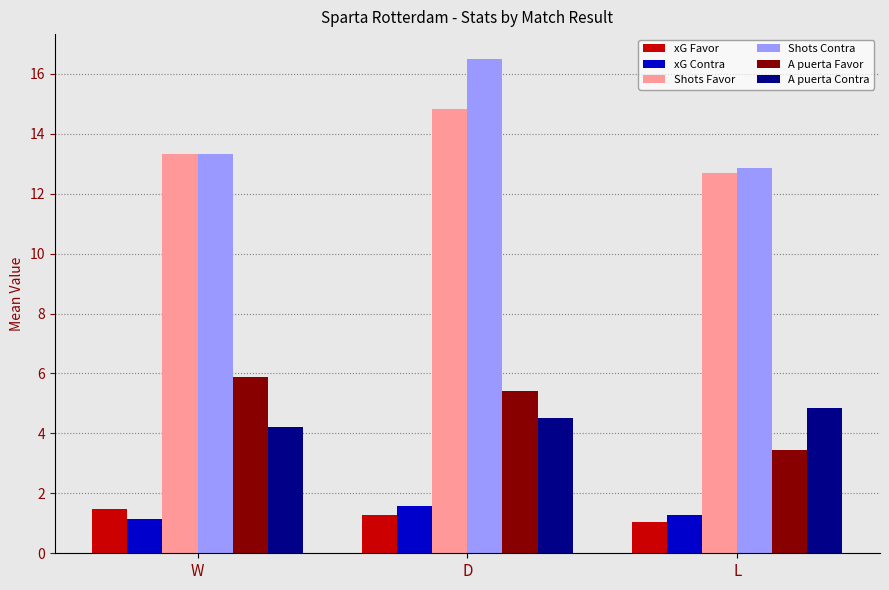

What is the highest value of the xG Favor series?

1.5